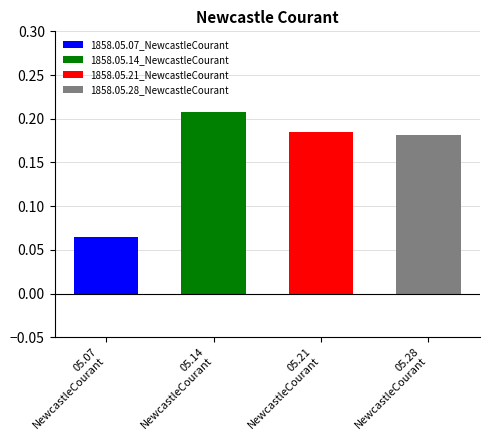

What is the greatest value displayed?

0.2